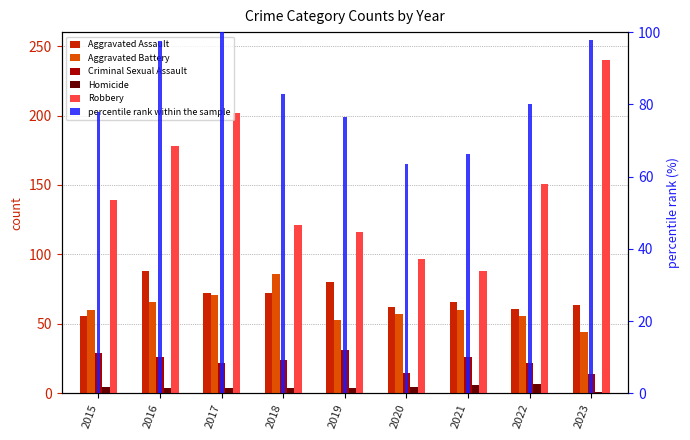

At which label is Homicide closest to 4?

2016